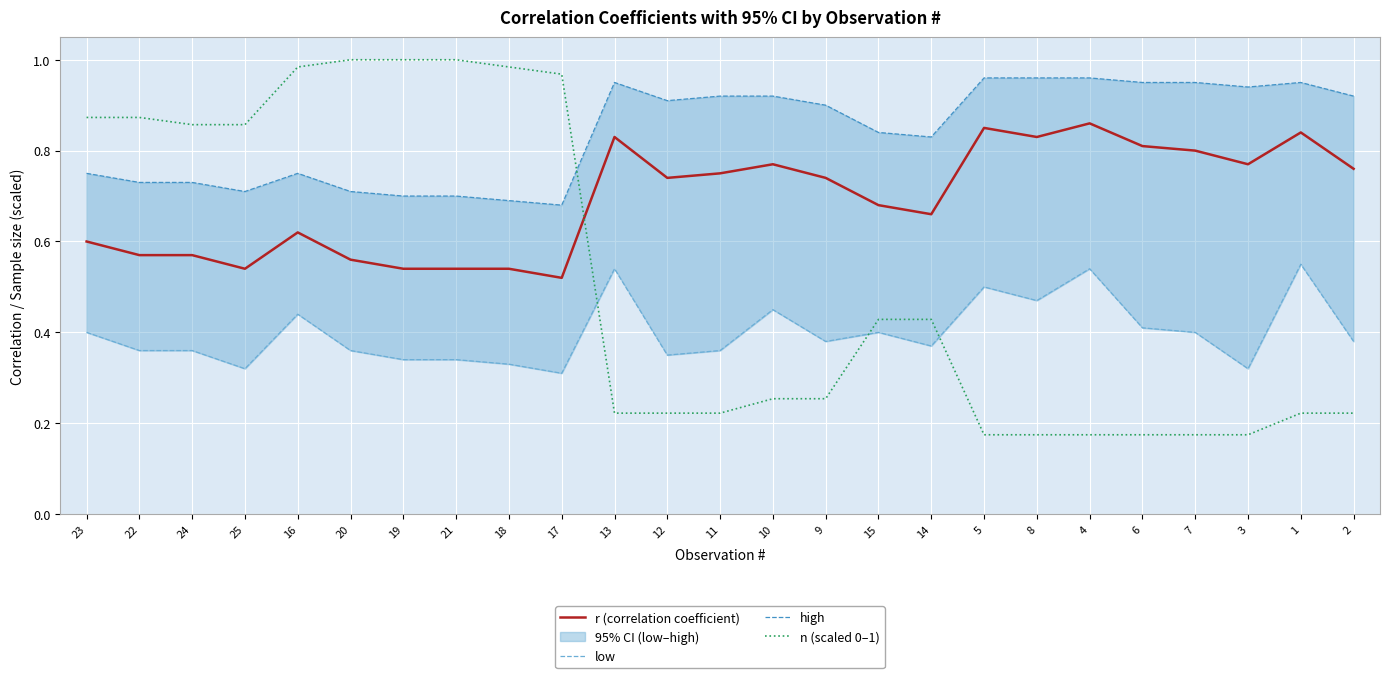

At which label is n (scaled 0–1) closest to 0?

5